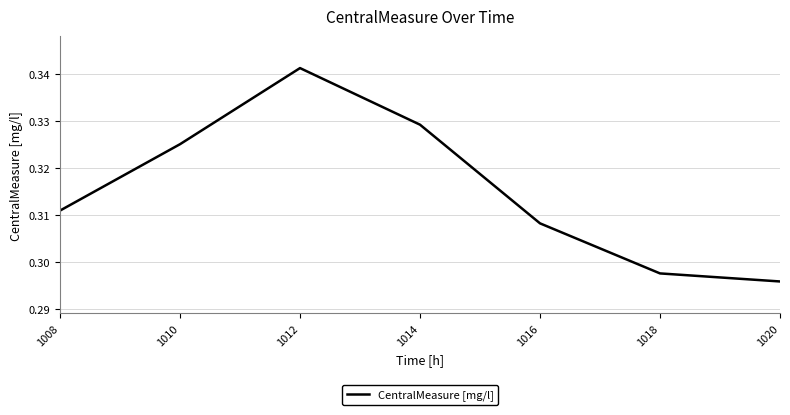

How many categories are shown in the chart?

7